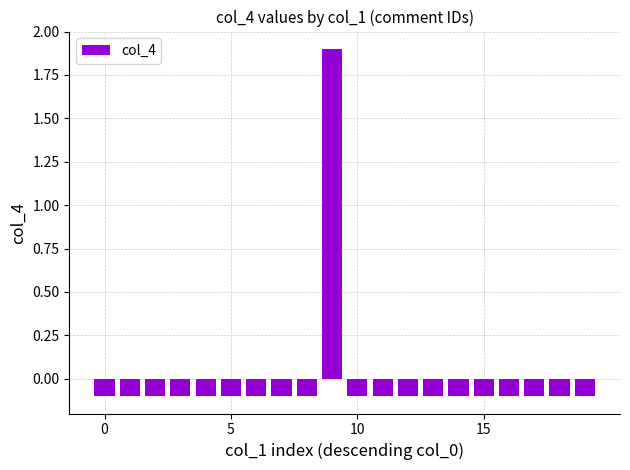

What is the value of the 2nd bar from the left?

-0.1